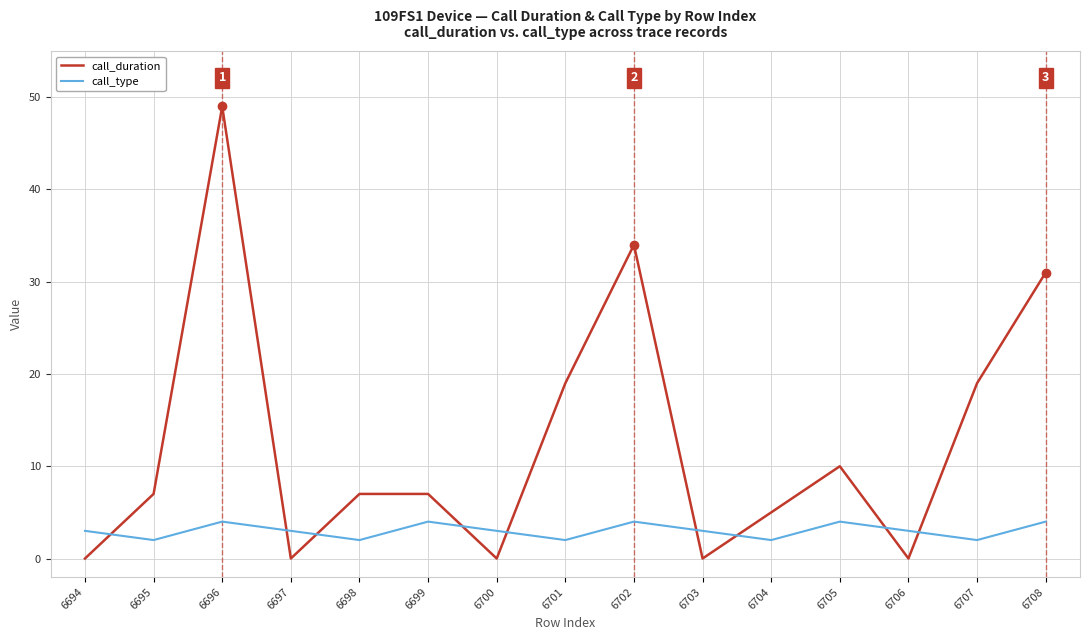

At which category does call_type reach its first local peak?

6696